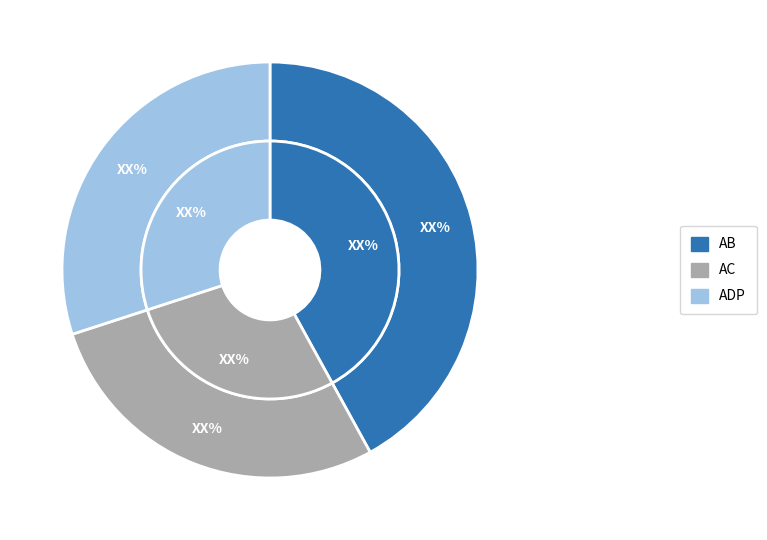

True or false: ADP DP accounts for 1% of the total.

False